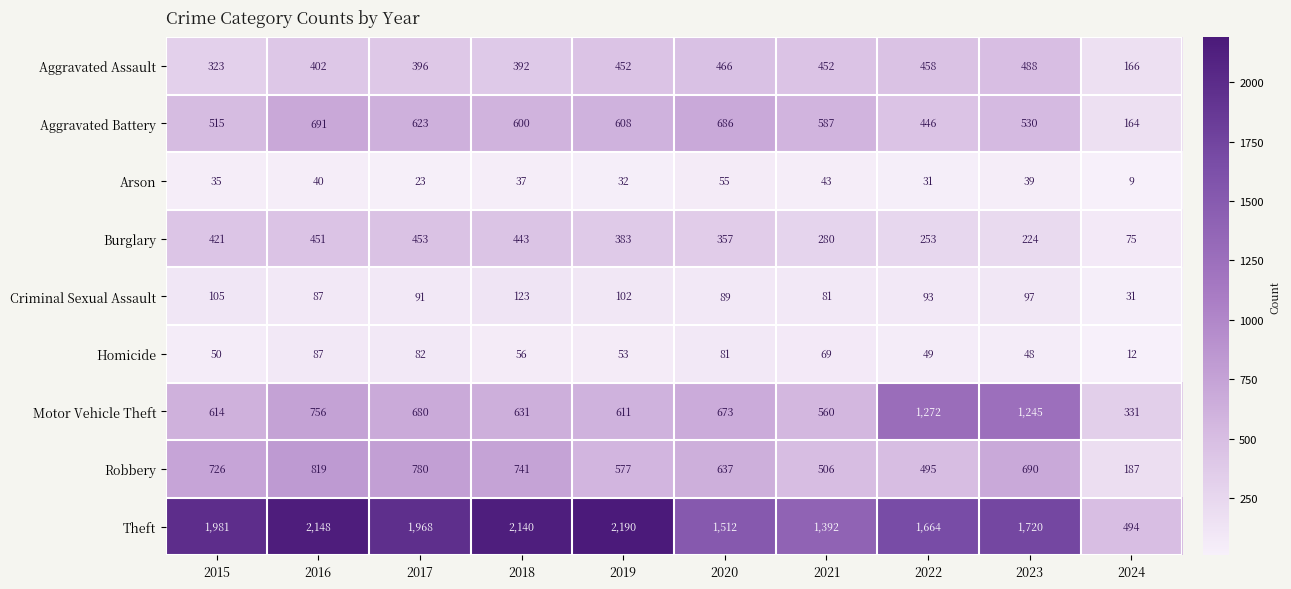

At how many categories does at least one series exceed 908?

9